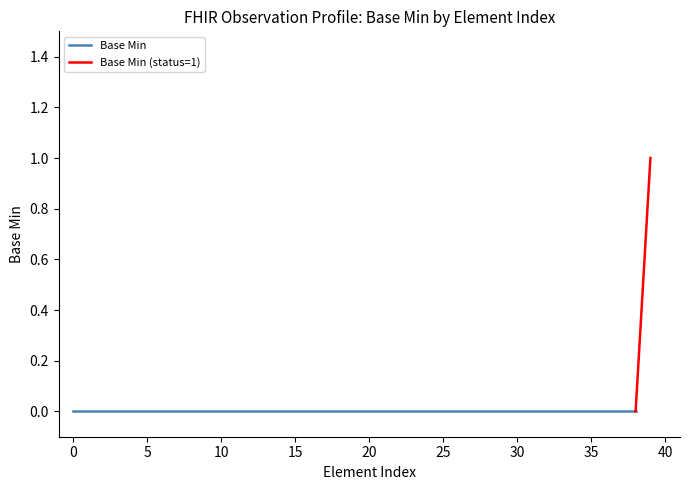

Rank the categories by value from highest to lowest.

39, 0, 1, 2, 3, 4, 5, 6, 7, 8, 9, 10, 11, 12, 13, 14, 15, 16, 17, 18, 19, 20, 21, 22, 23, 24, 25, 26, 27, 28, 29, 30, 31, 32, 33, 34, 35, 36, 37, 38